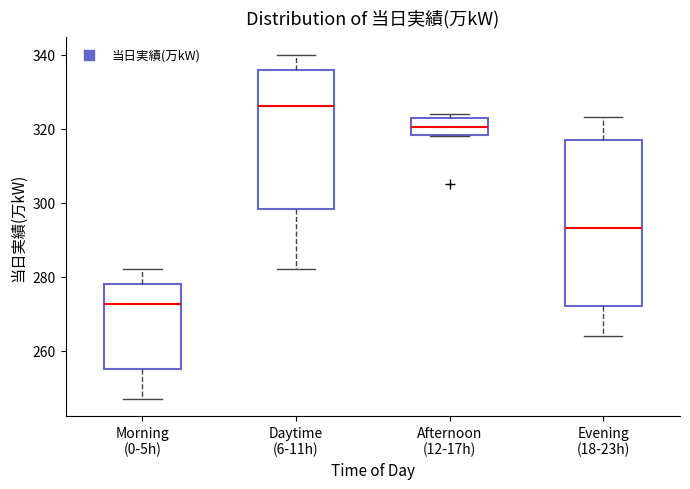

Comparing the boxes themselves (not the whiskers), which one is the tallest?

Evening (18-23h)